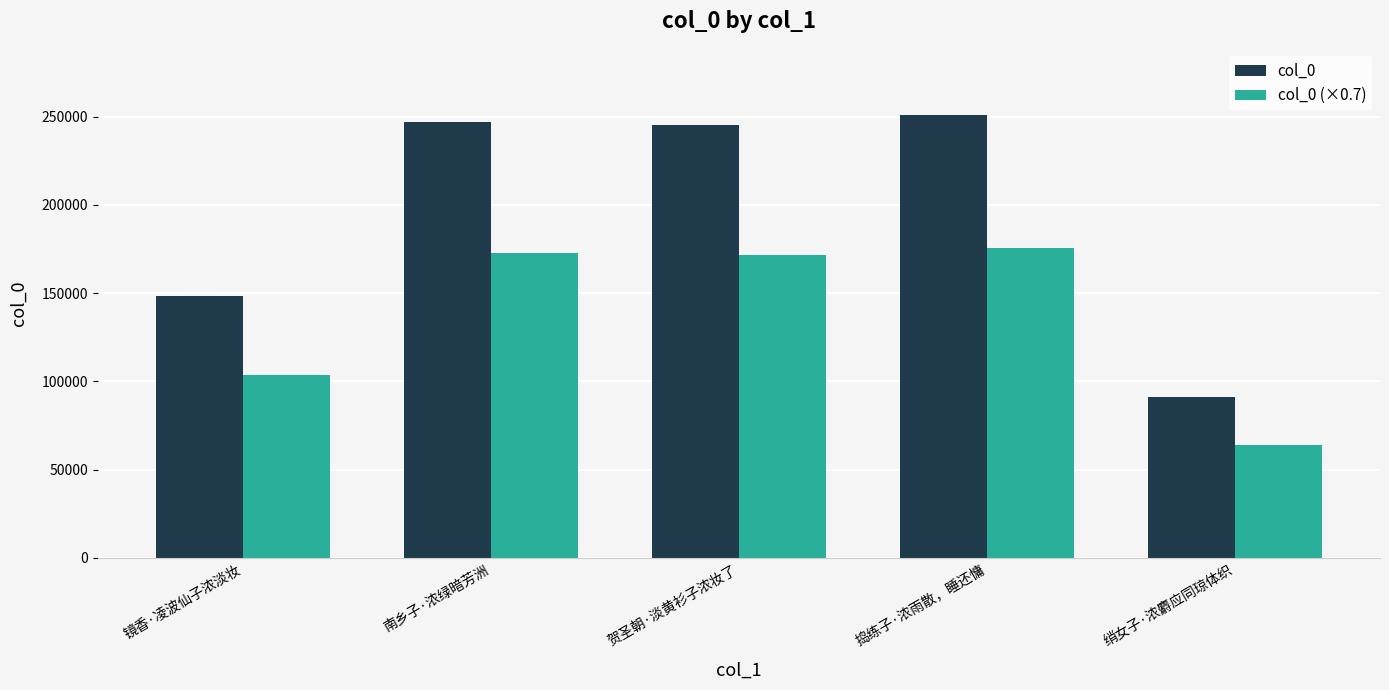

Rank the series by their maximum value, from highest to lowest.

col_0, col_0 (×0.7)